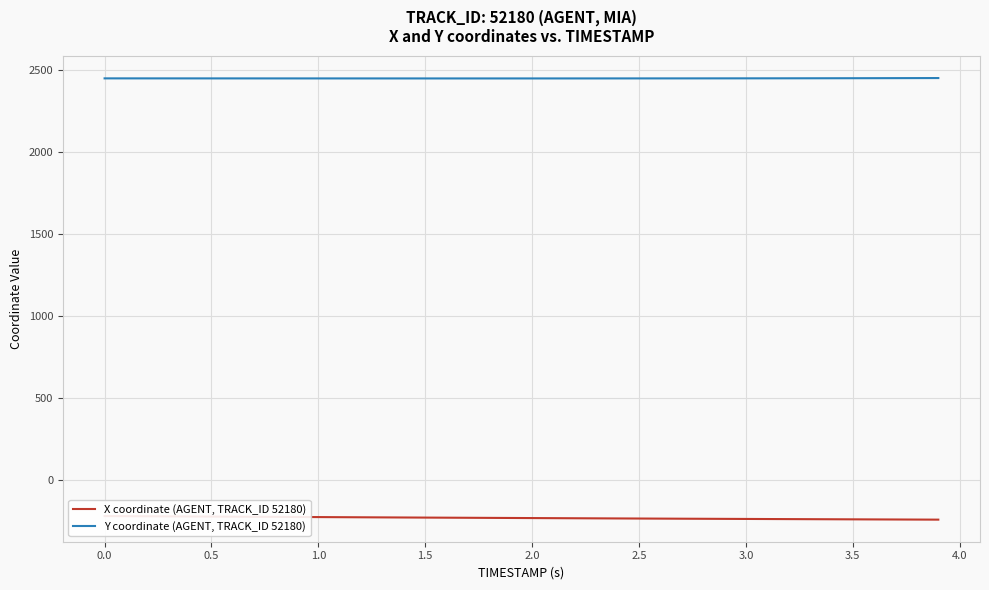

True or false: X coordinate (AGENT, TRACK_ID 52180) has more than 0 points higher than both neighbors.

False